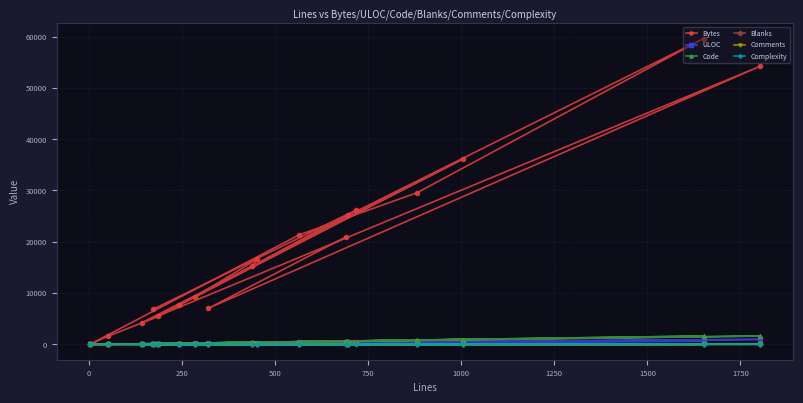

Does the chart display data point markers on the line(s)?

Yes